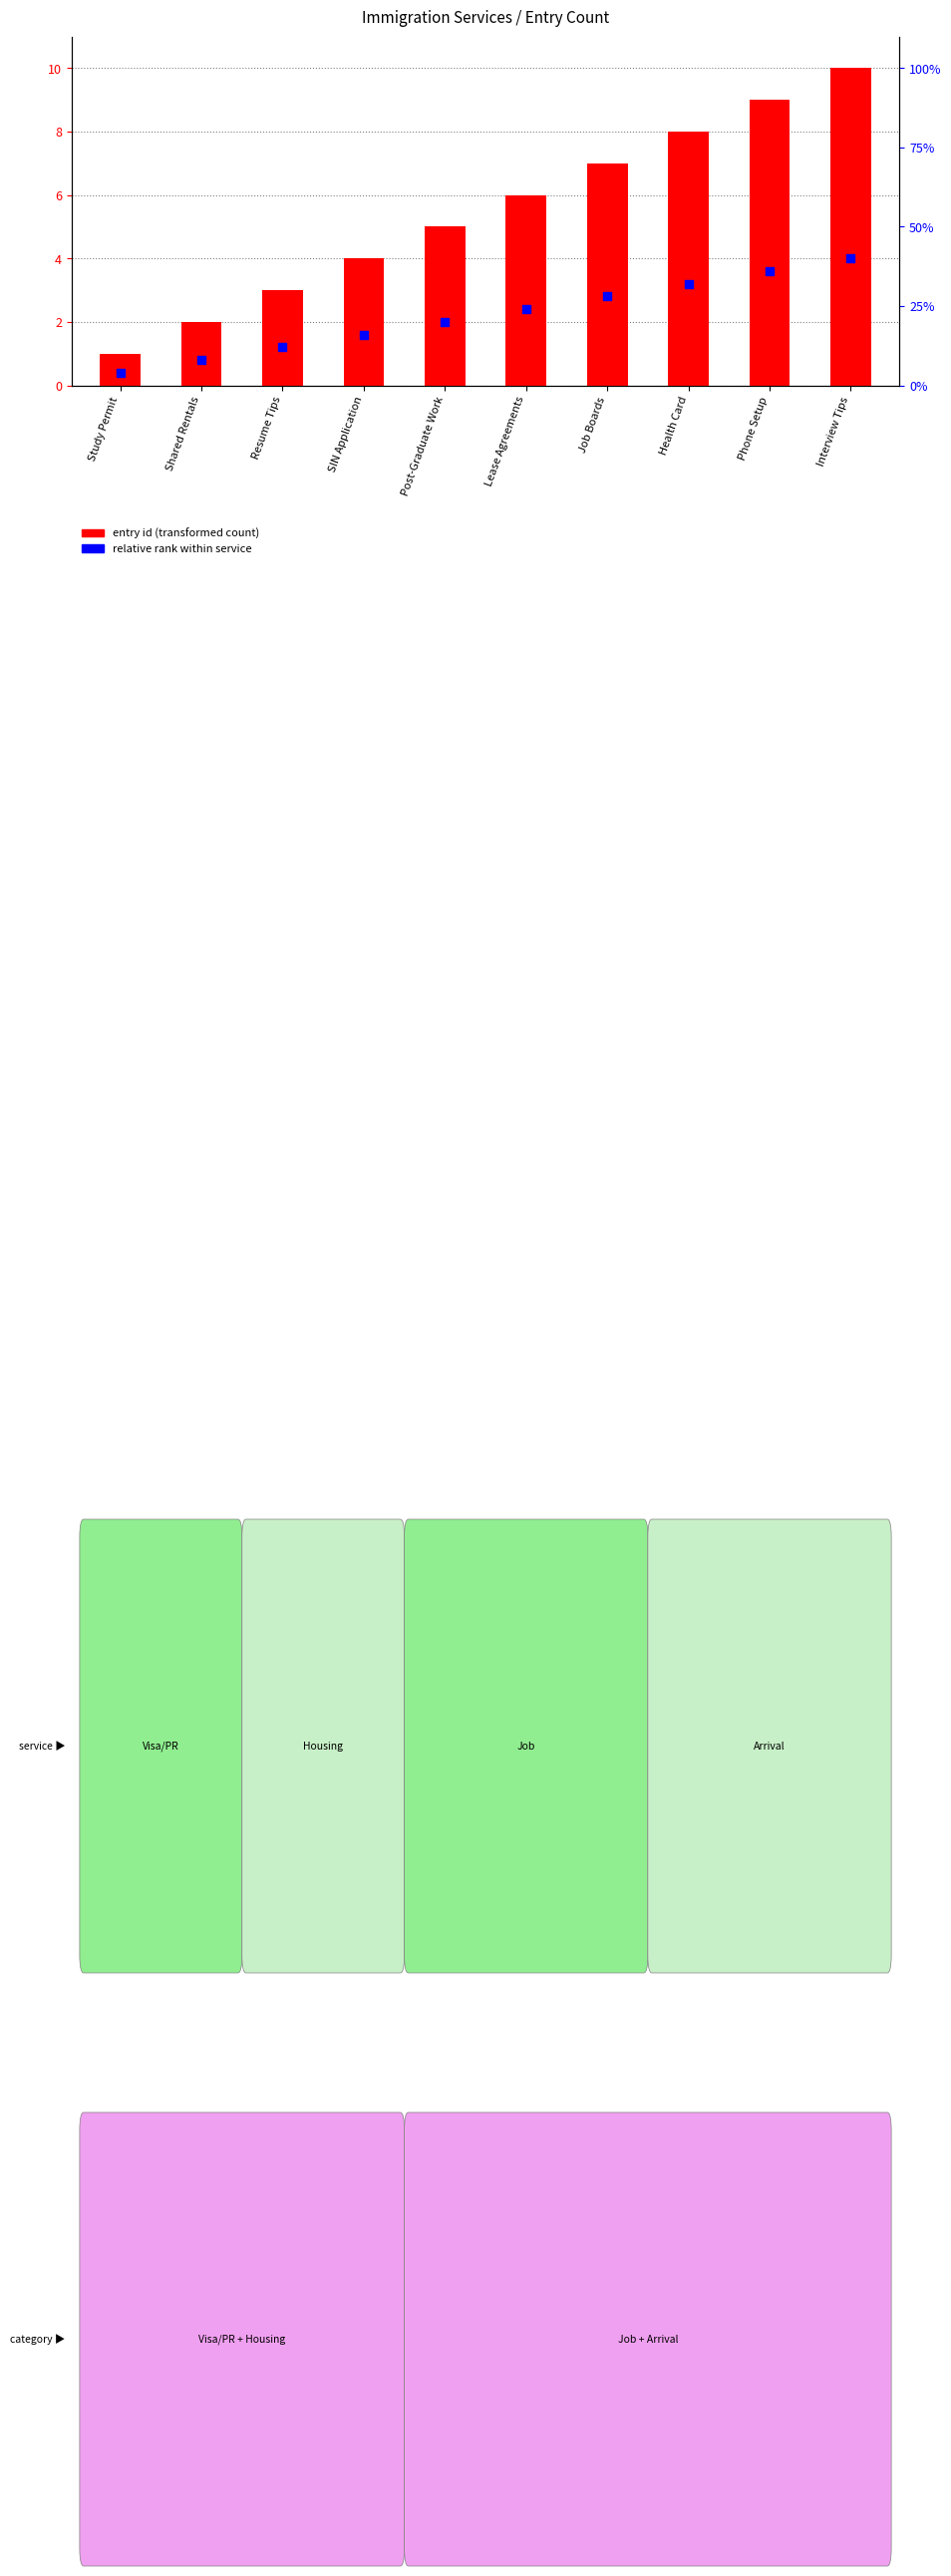

Is the value of entry id (transformed count) at Phone Setup greater than the value of relative rank within service at Study Permit?

Yes